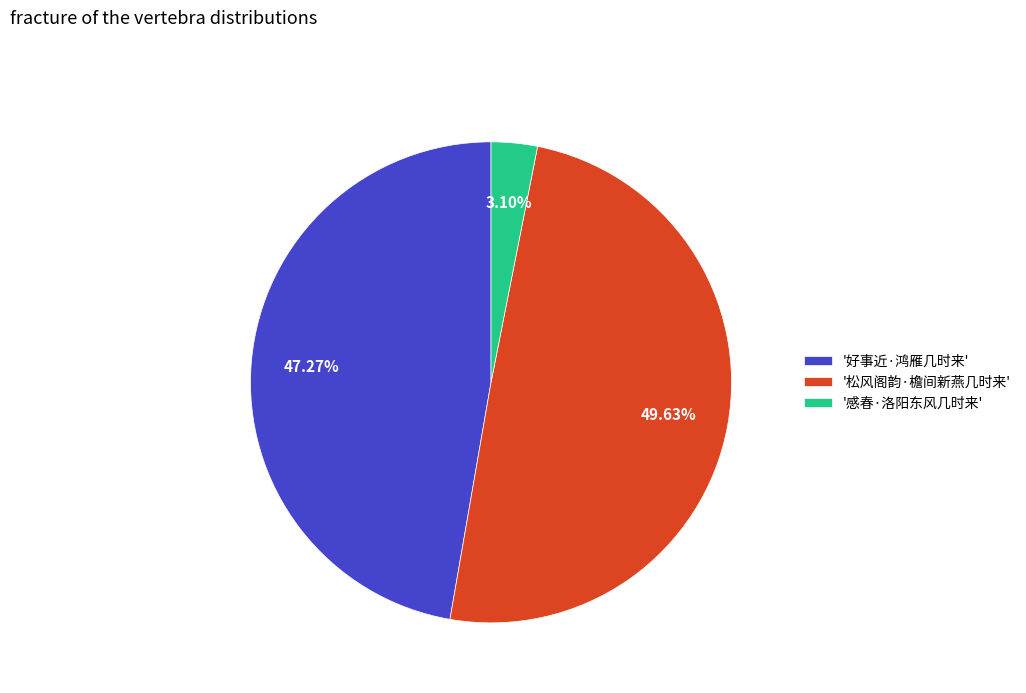

Which slice is the largest?

'松风阁韵·檐间新燕几时来'